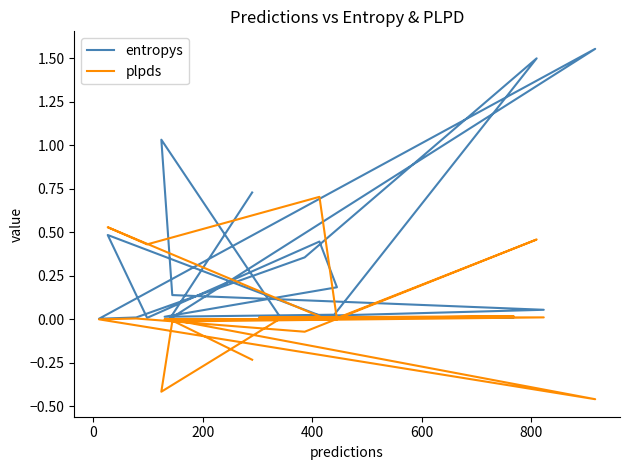

How many interior local peaks does the plpds series have?

7